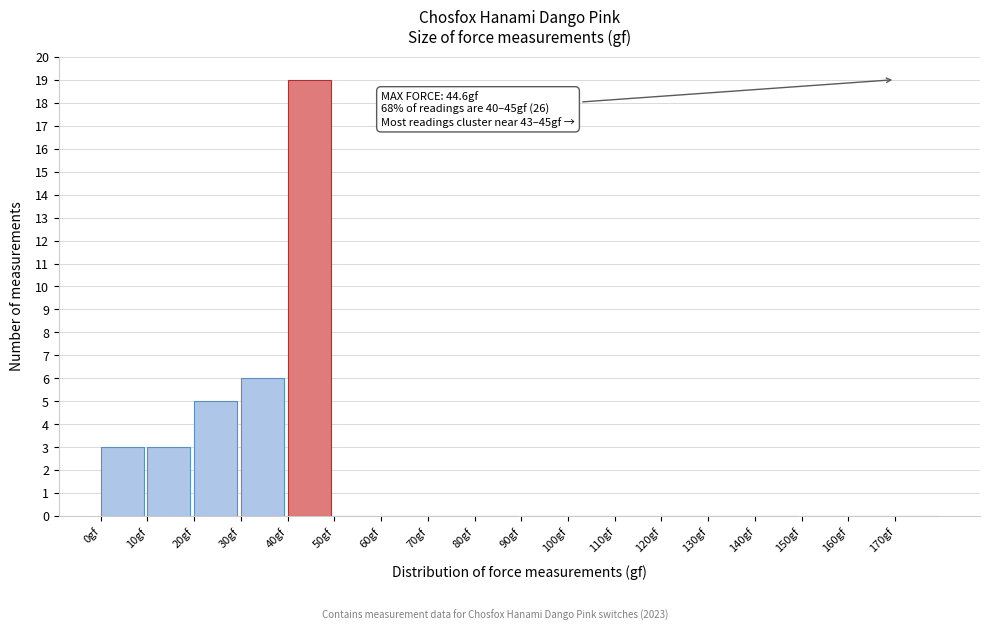

Over which range of the x-axis is the bar tallest?

40 to 50